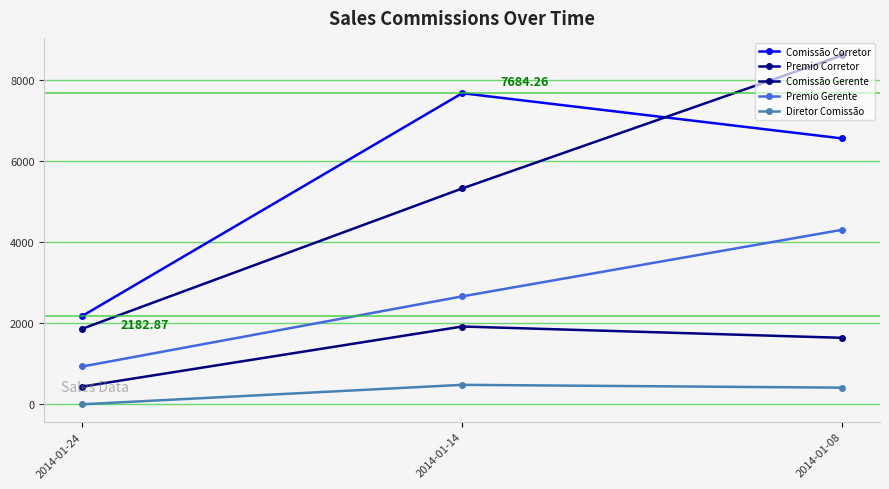

What is the total value across all series at 2014-01-24?

5419.0